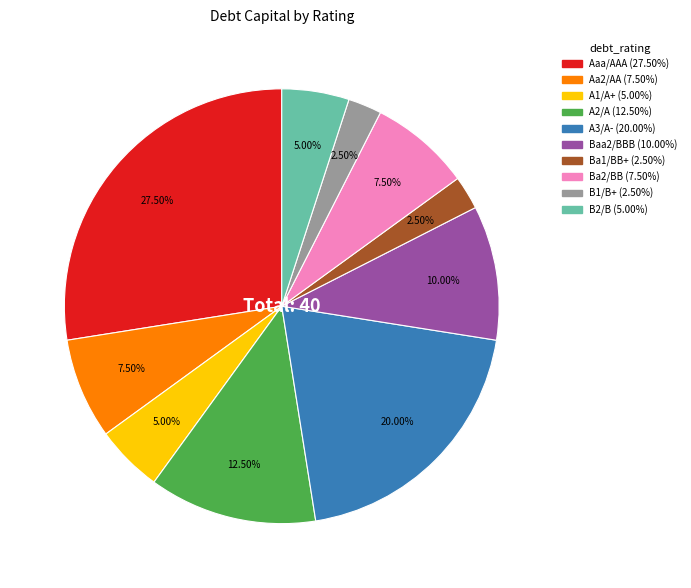

To the nearest percent, what portion does A3/A- represent?

20%